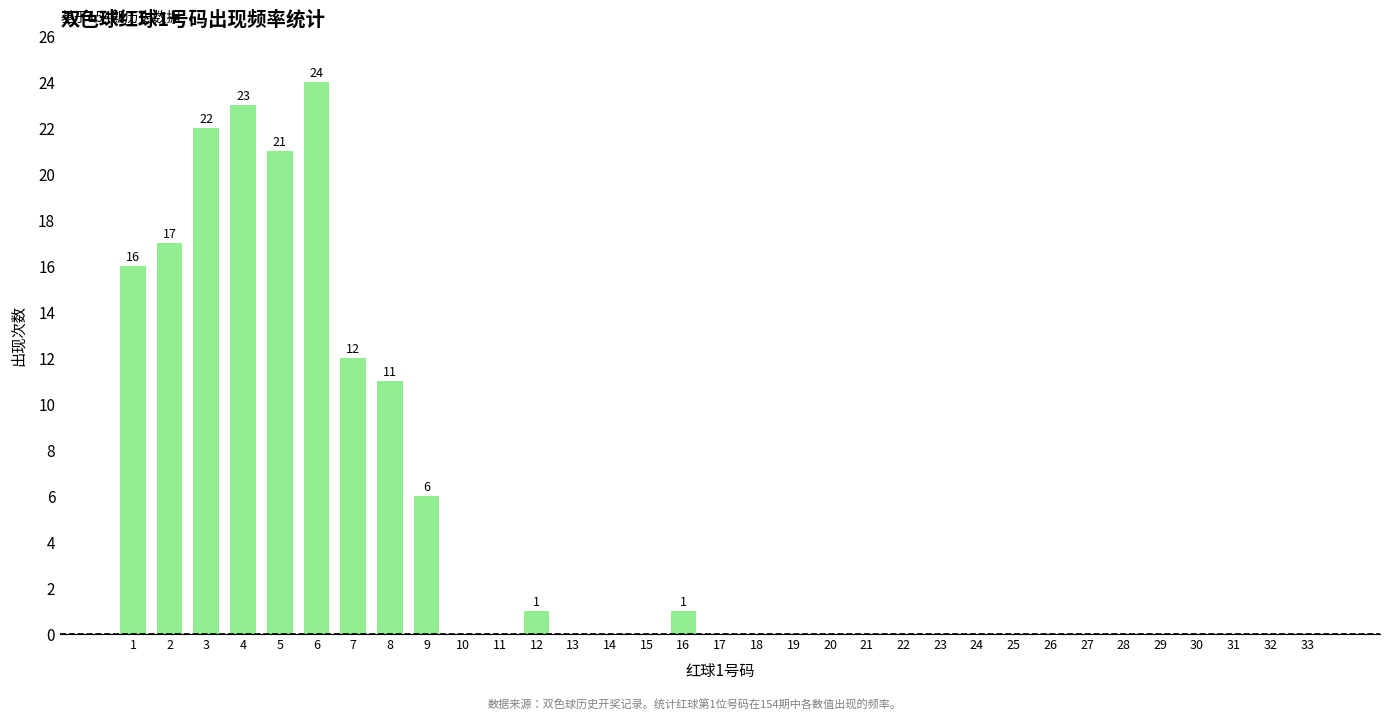

Does the chart contain stacked bars?

No